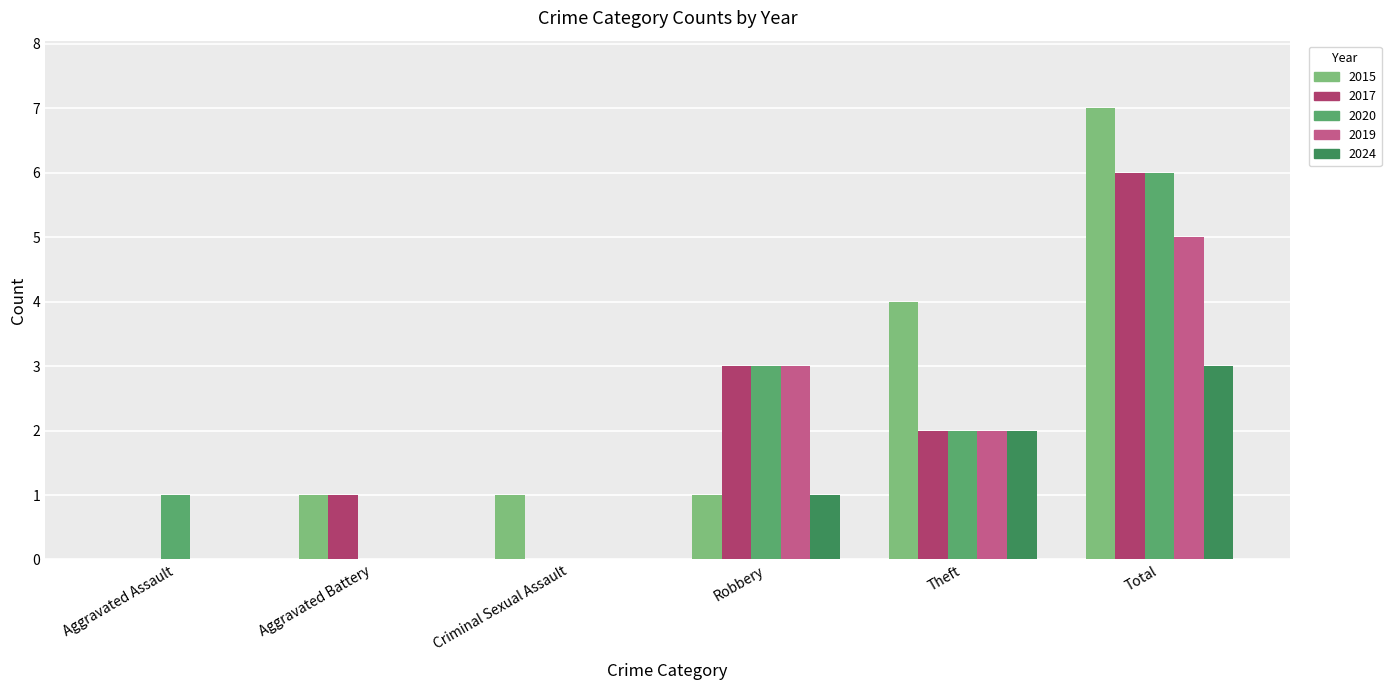

At which category is the sum across all series the highest?

Total